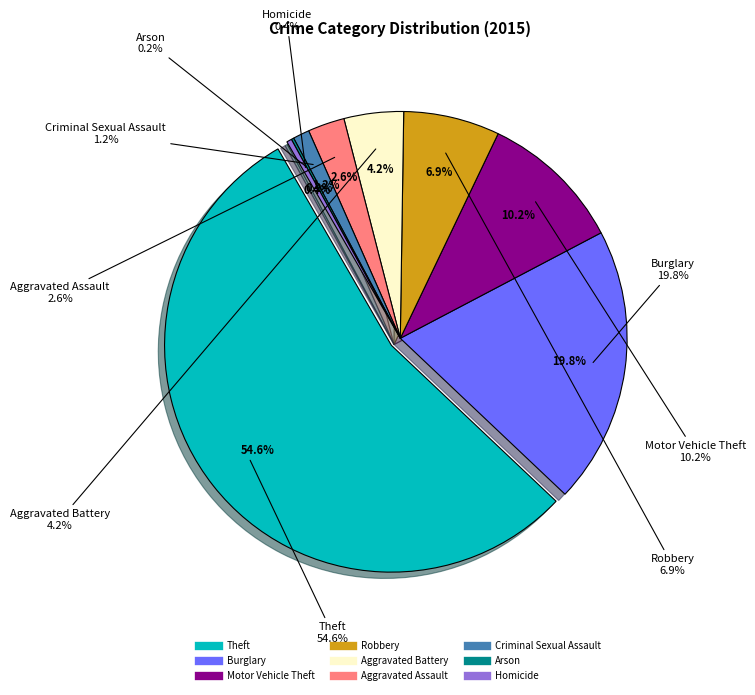

Rank the categories by value from highest to lowest.

Theft, Burglary, Motor Vehicle Theft, Robbery, Aggravated Battery, Aggravated Assault, Criminal Sexual Assault, Homicide, Arson